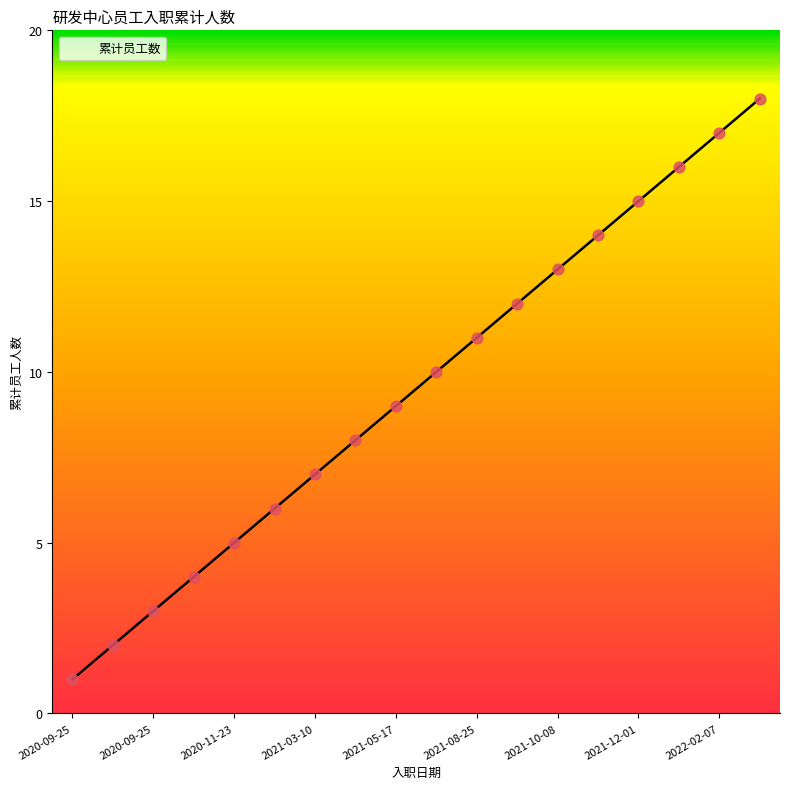

What is the maximum value shown in the chart?

18